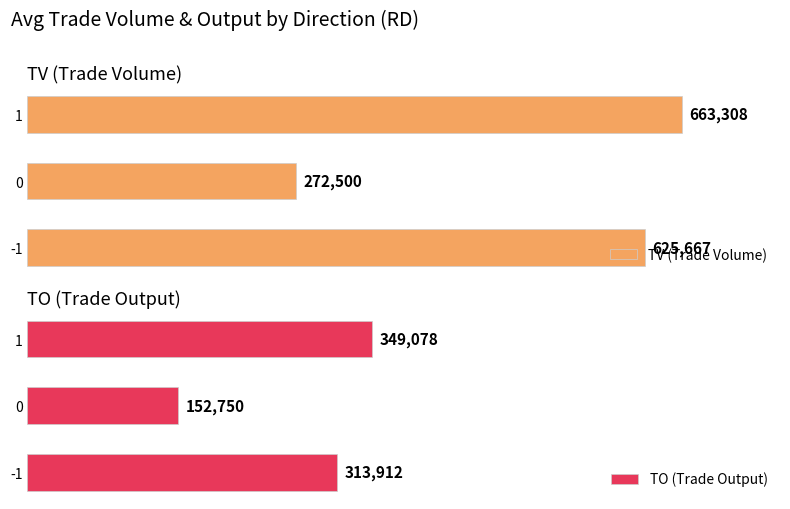

What is the average value of the TO (Trade Output) series?

271913.2